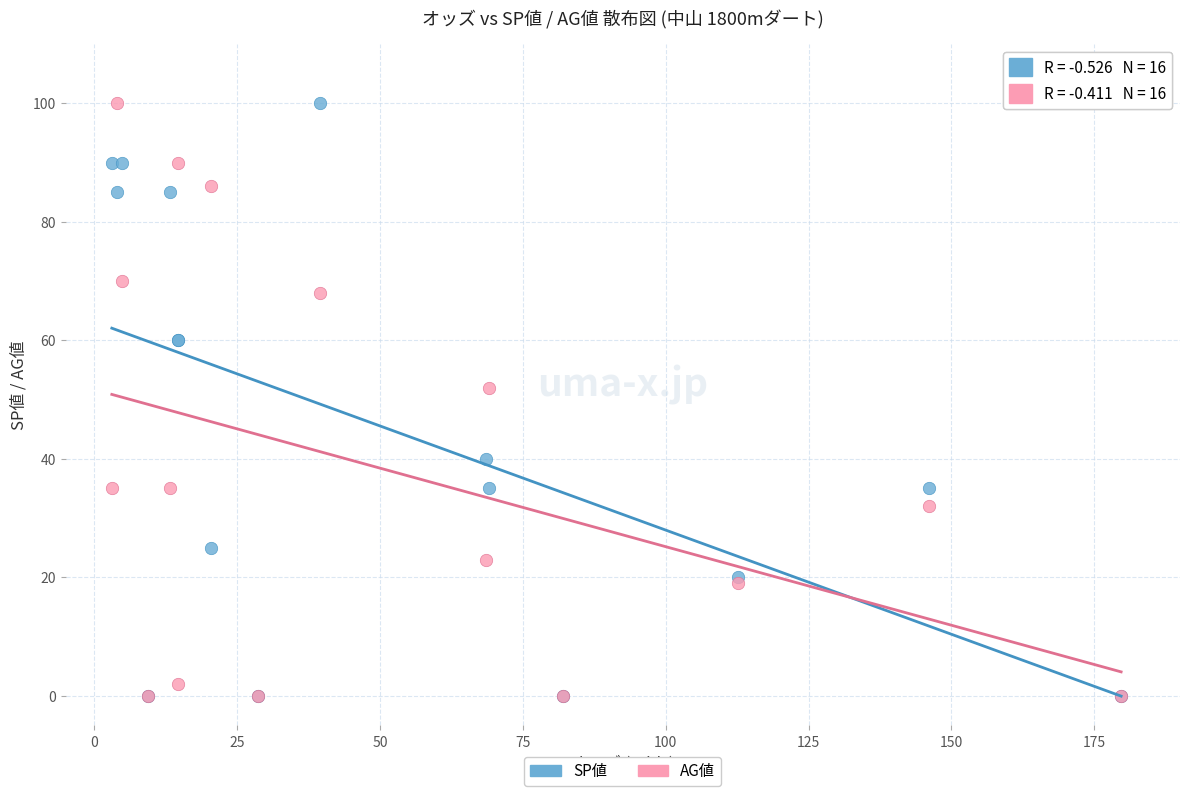

In the AG値 series, what Y value is closest to 50?

52